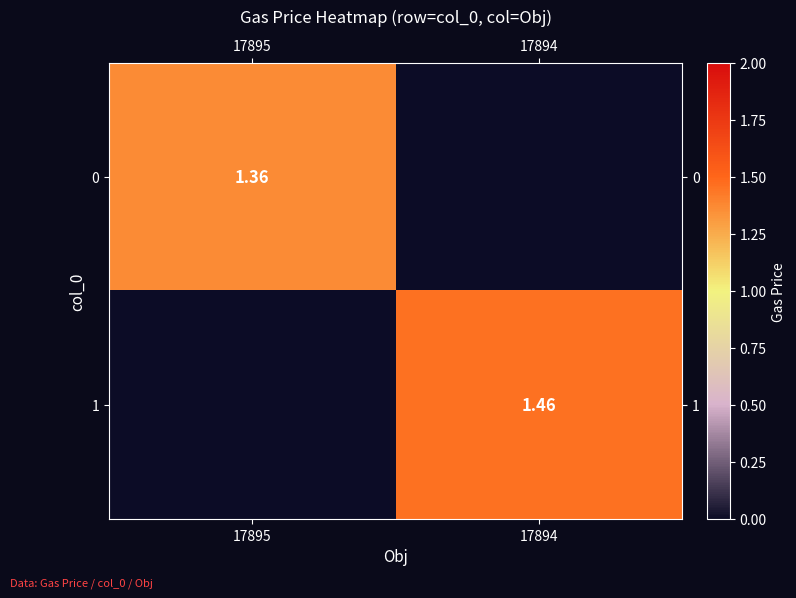

Is the value of 1 at 17894 greater than the value of 0 at 17895?

Yes